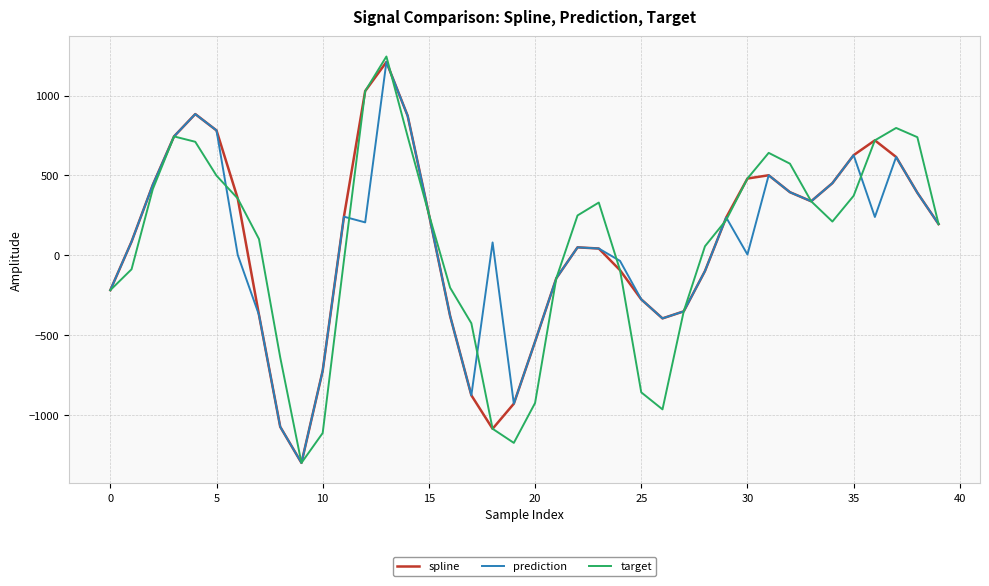

Which series has the widest spread of values?

target